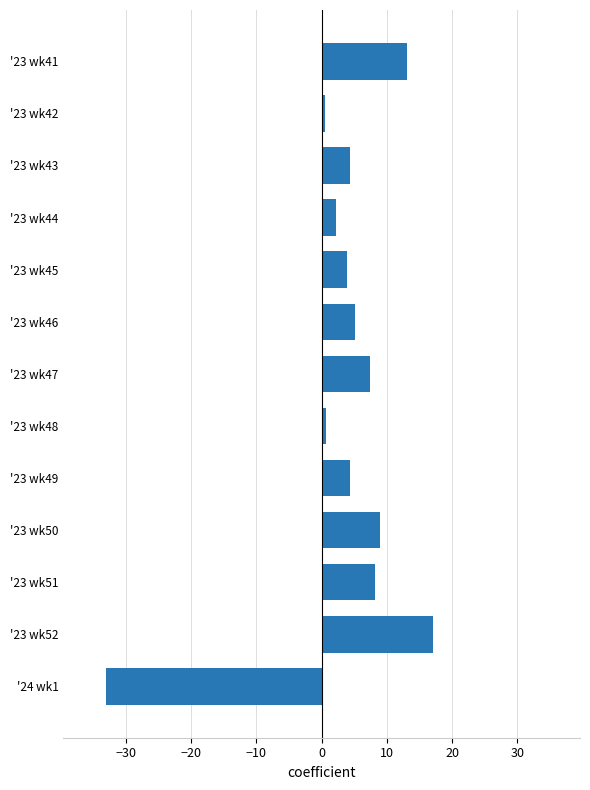

What is the minimum value shown in the chart?

-33.0